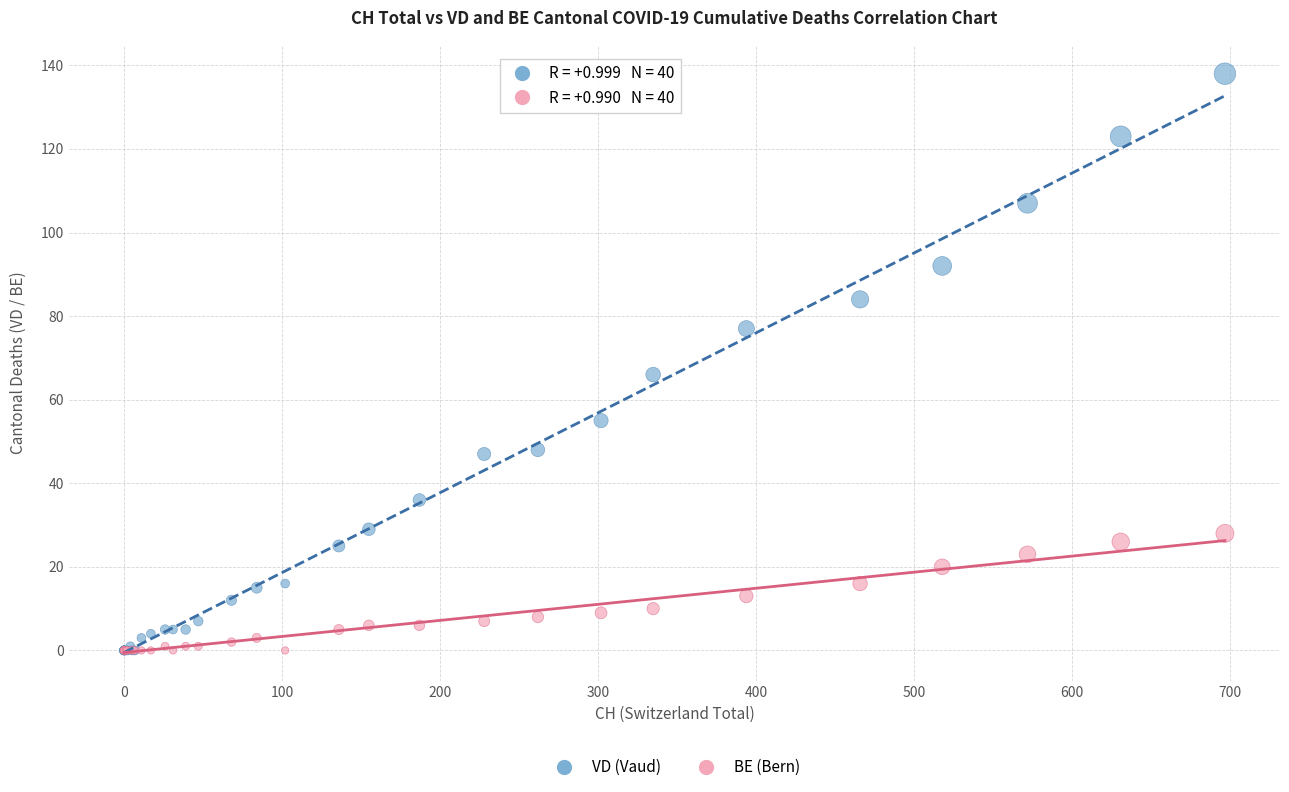

Across all series, what Y value is closest to 69?

66